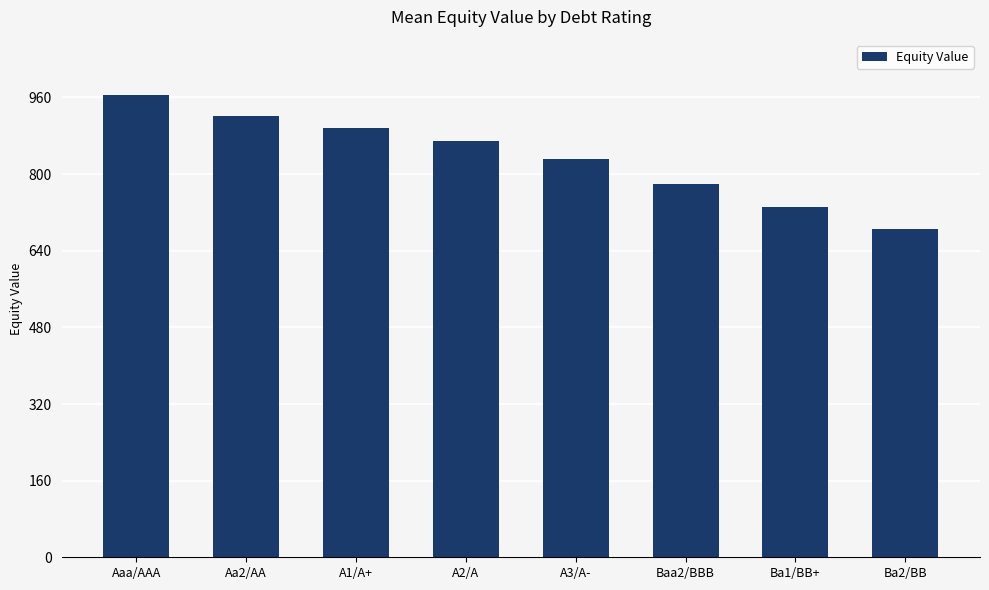

What is the sum of the values at Baa2/BBB and Aa2/AA?

1698.9